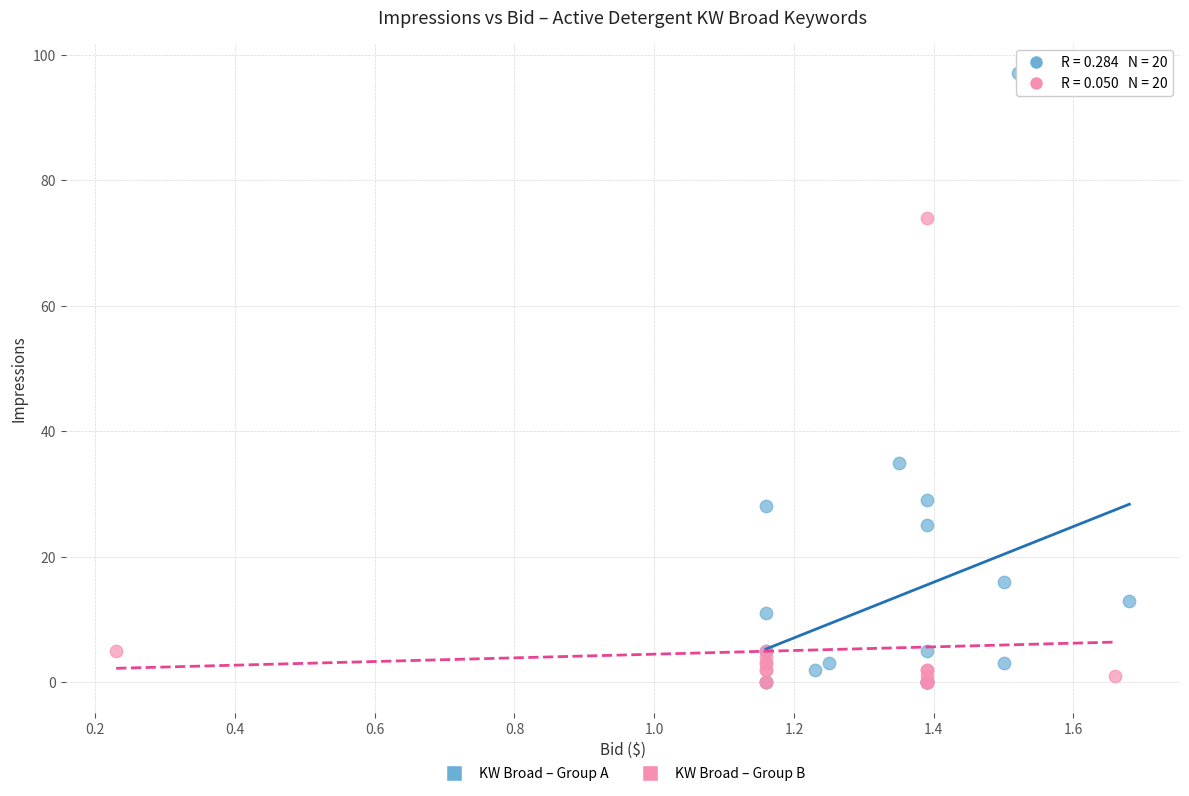

Which series contains the highest Y value?

KW Broad – Group A